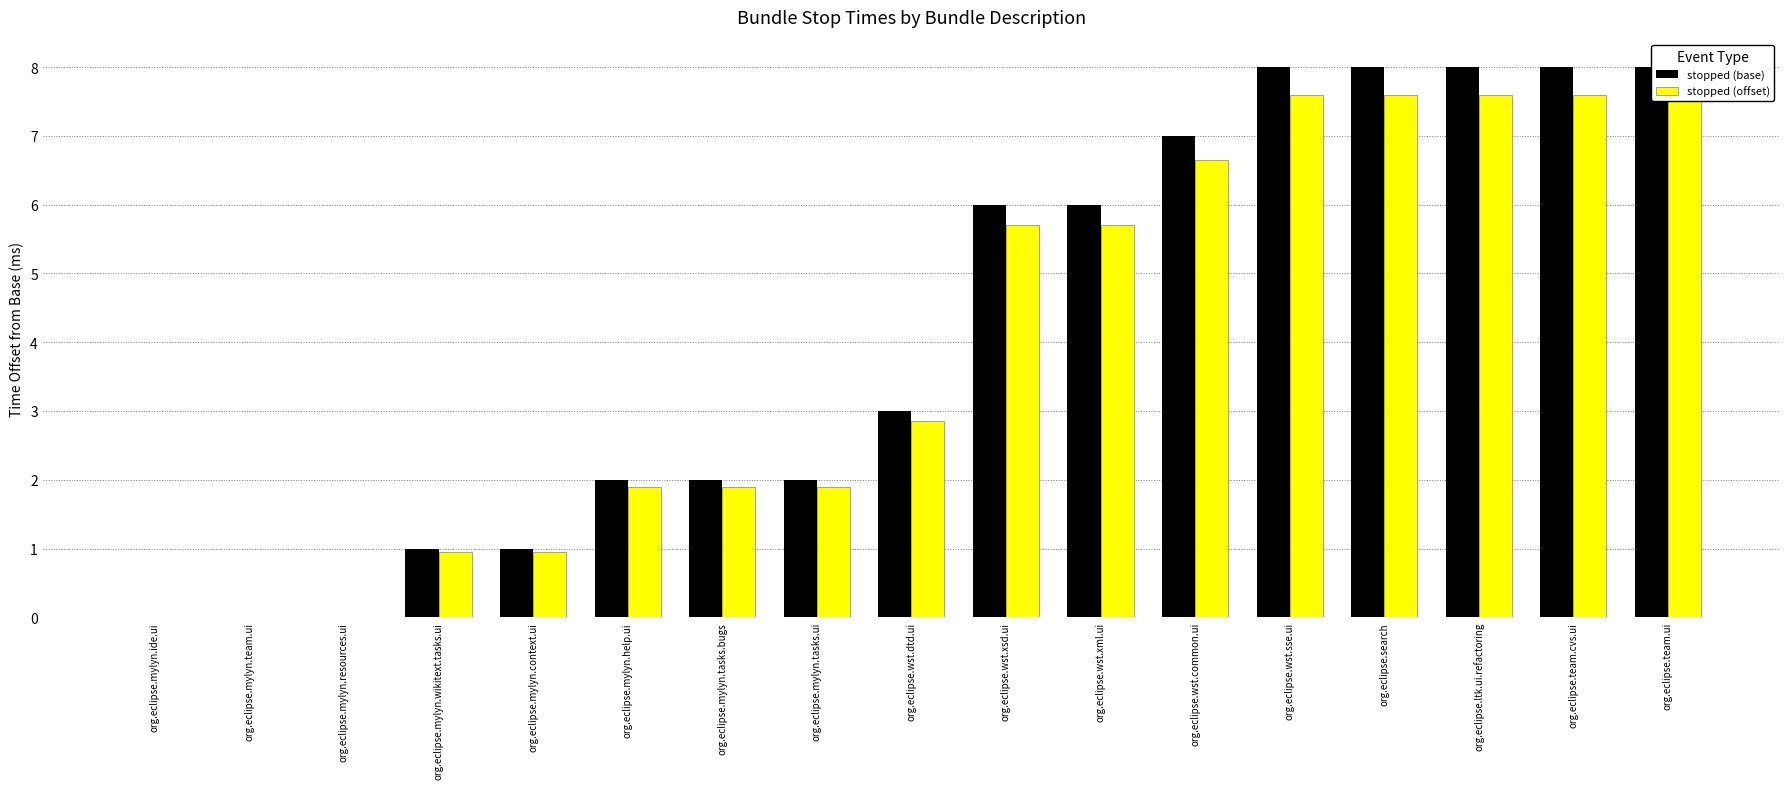

The value of stopped (offset) at org.eclipse.ltk.ui.refactoring is 7.6. True or false?

True